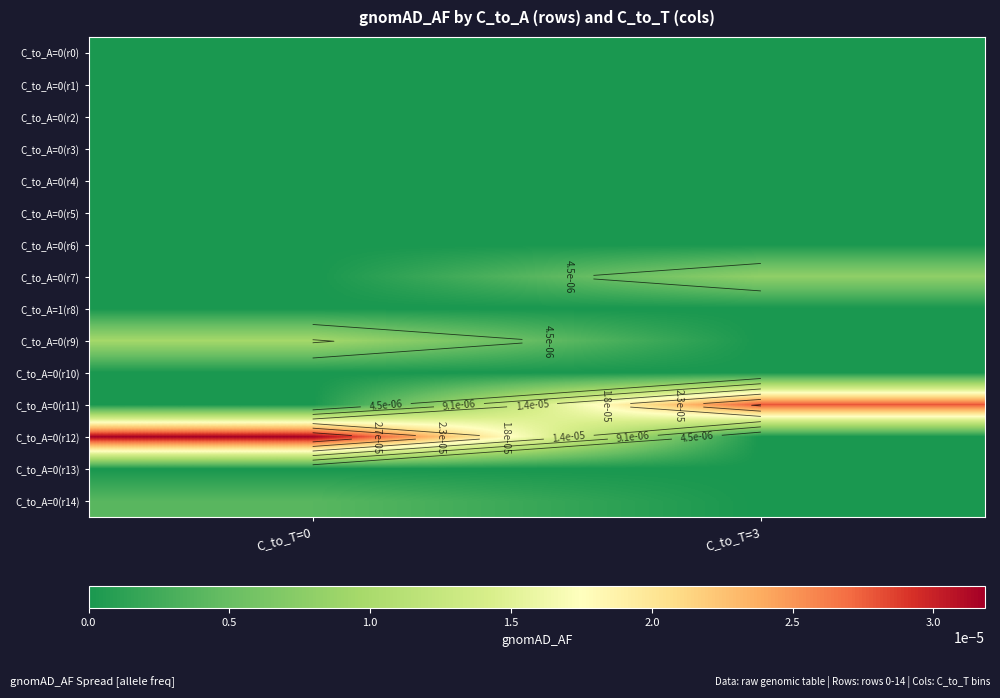

At which label is C_to_A=0(r4) closest to 0?

C_to_T=0